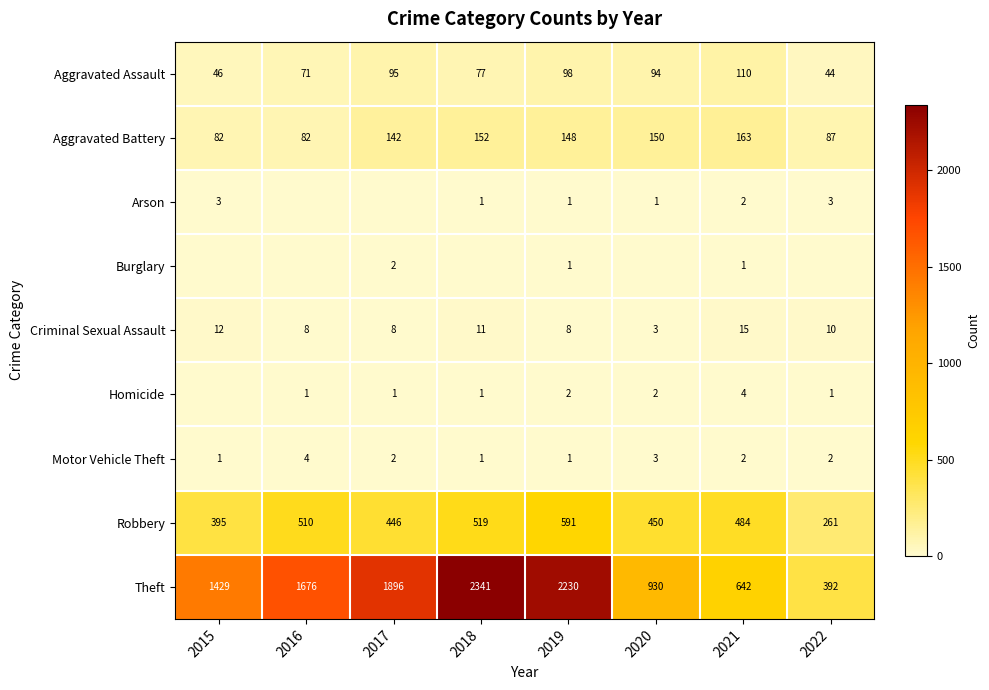

What is the highest value of the Theft series?

2341